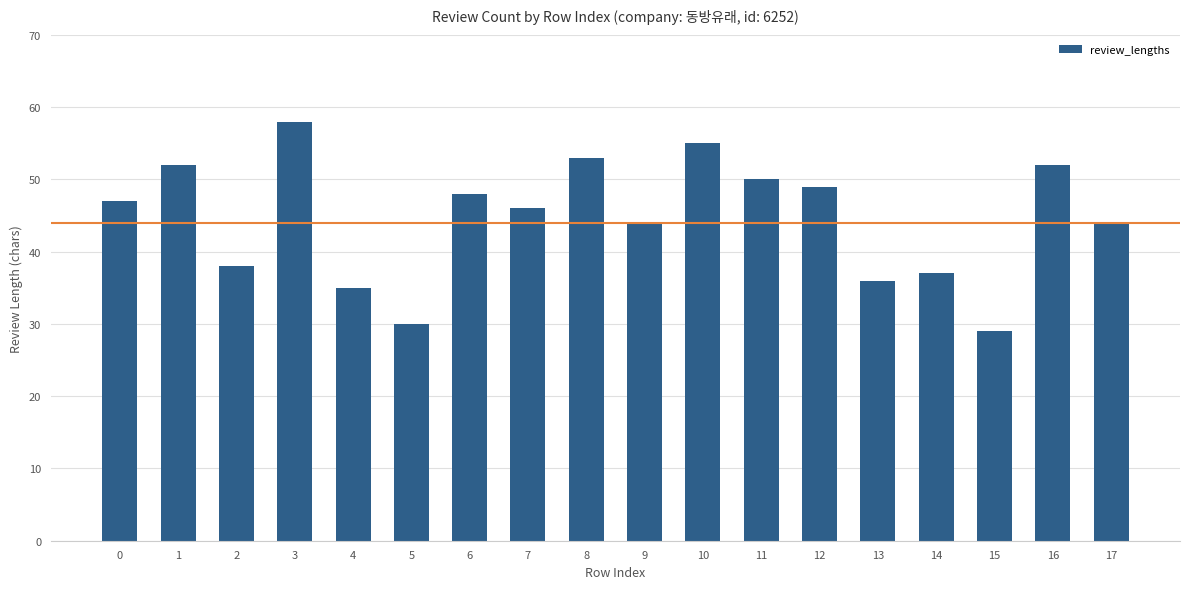

Are the bars horizontal?

No